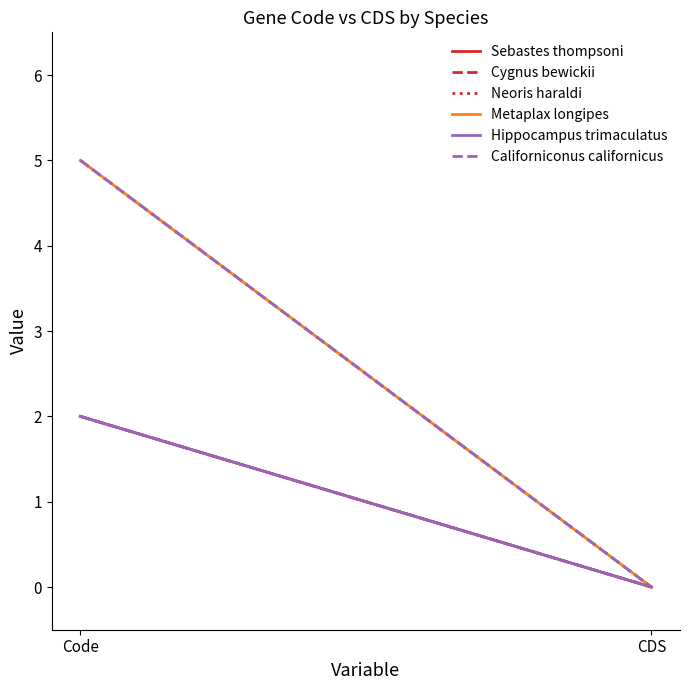

Is the value of Hippocampus trimaculatus at CDS greater than the value of Metaplax longipes at Code?

No